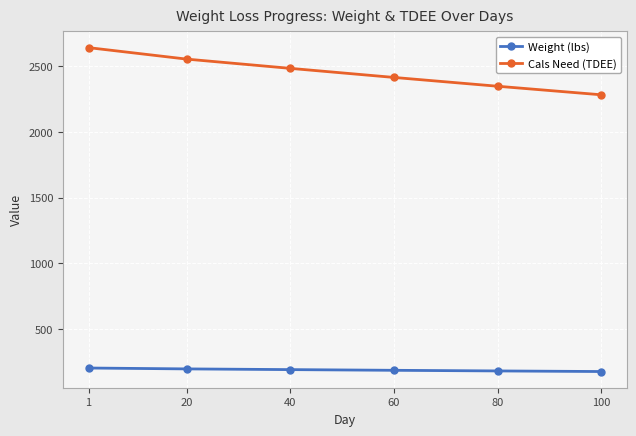

At how many categories does at least one series exceed 998?

6